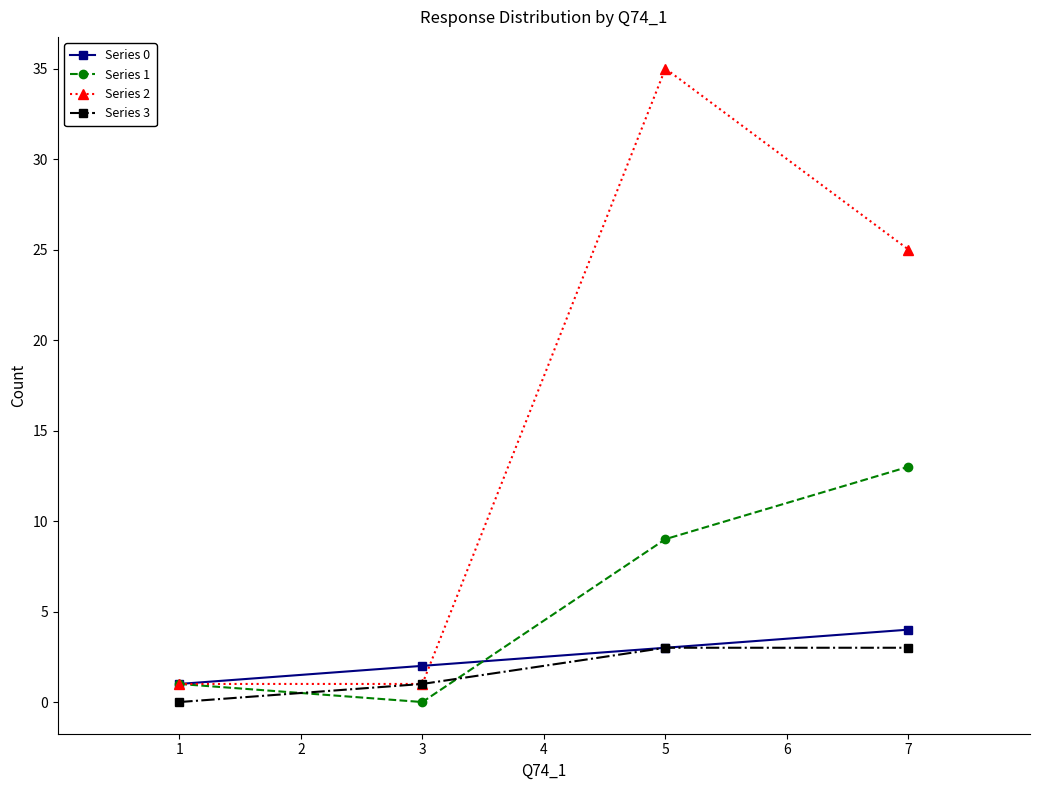

Is the value of Series 0 at 3 greater than the value of Series 2 at 1?

Yes